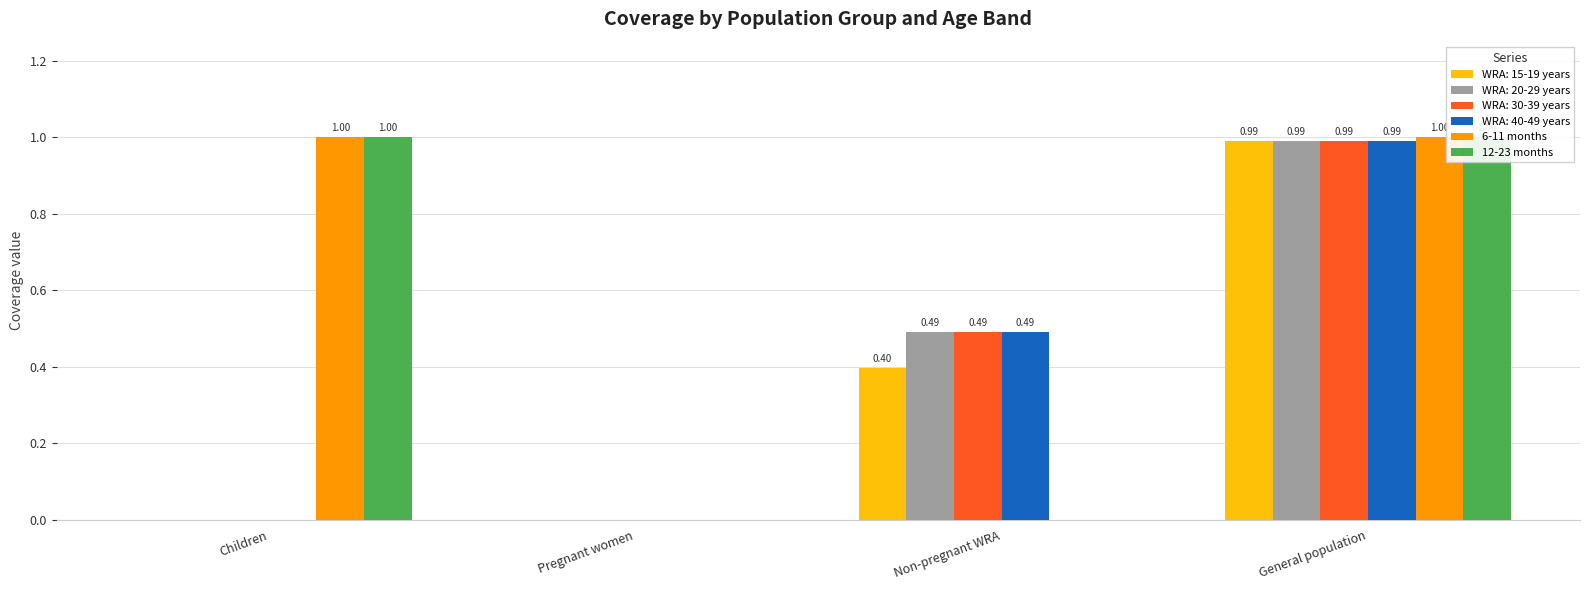

Which category has the lowest value in the 6-11 months series?

Pregnant women